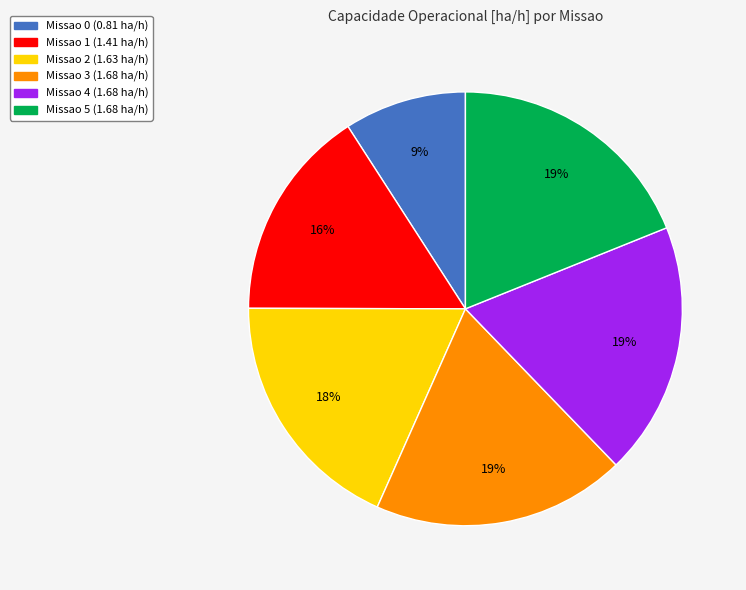

Does any single category account for the majority?

No